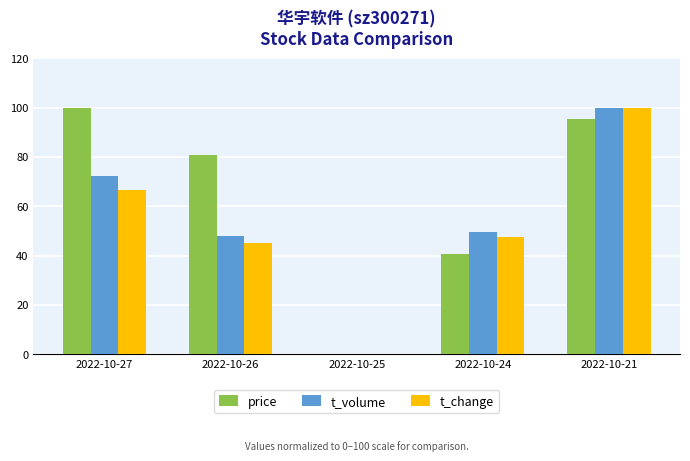

What is the average value of the t_volume series?

53.9